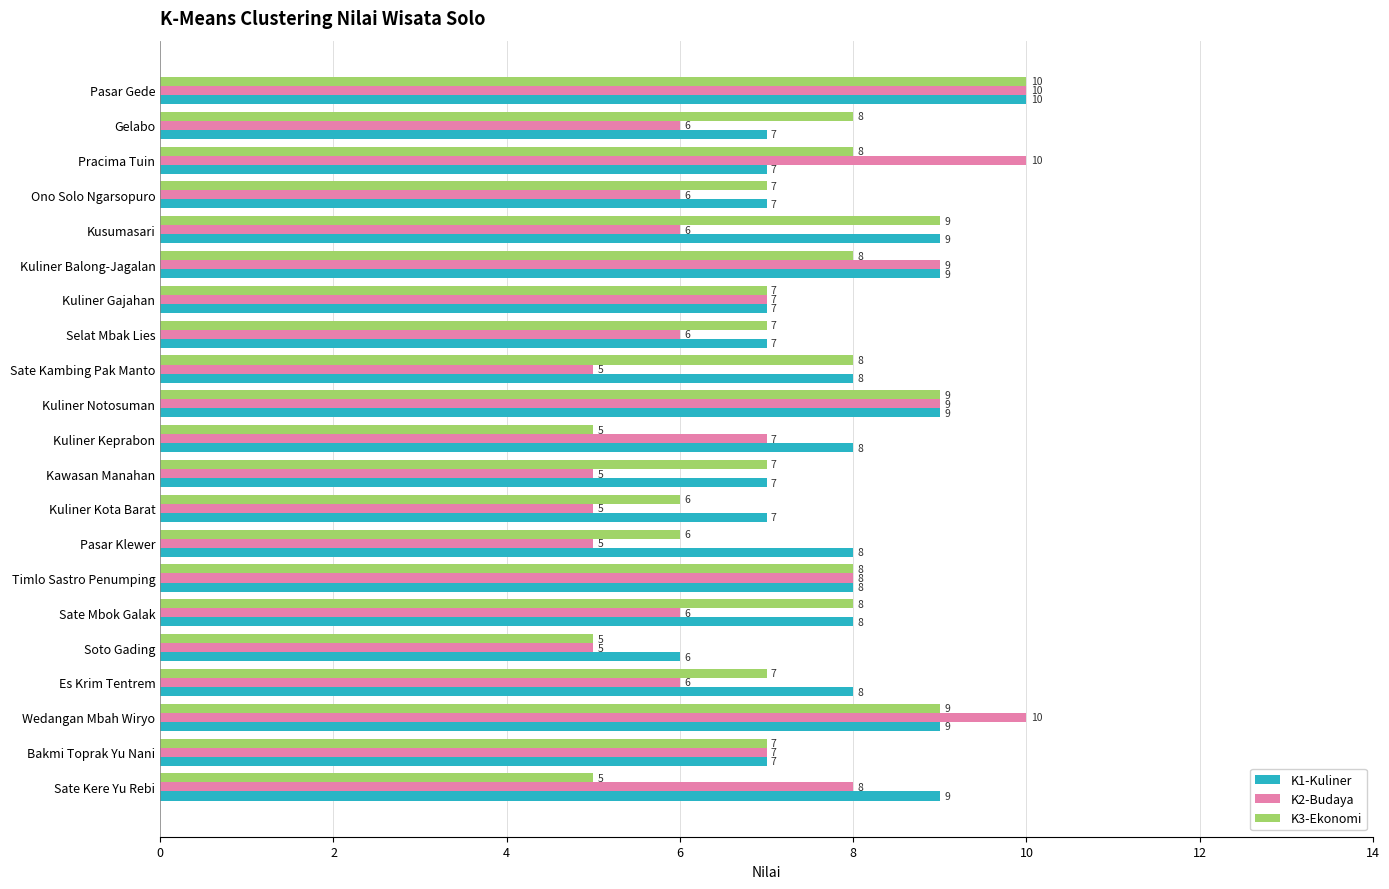

What is the total value across all series at Sate Kere Yu Rebi?

22